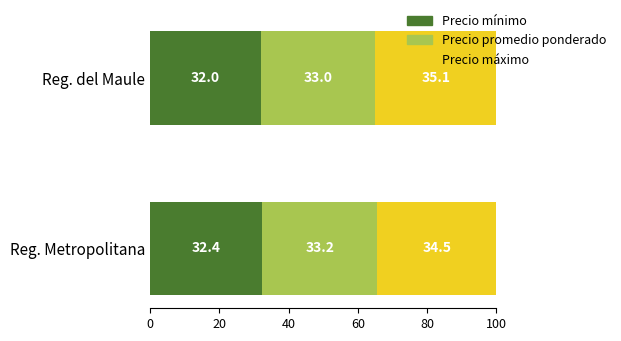

What is the average value of the Precio mínimo series?

32.2